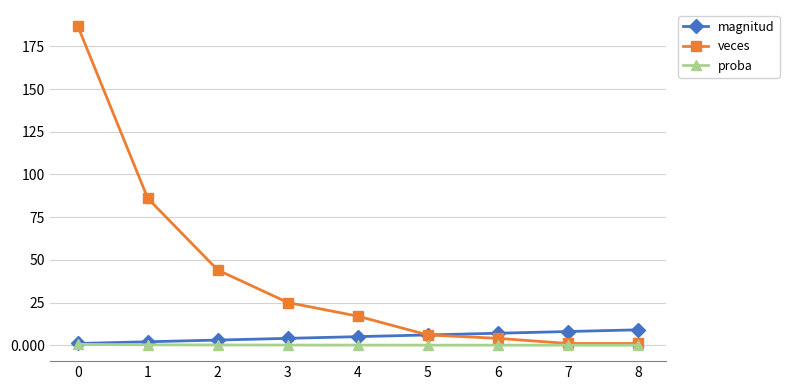

What is the maximum value shown in the chart?

187.0